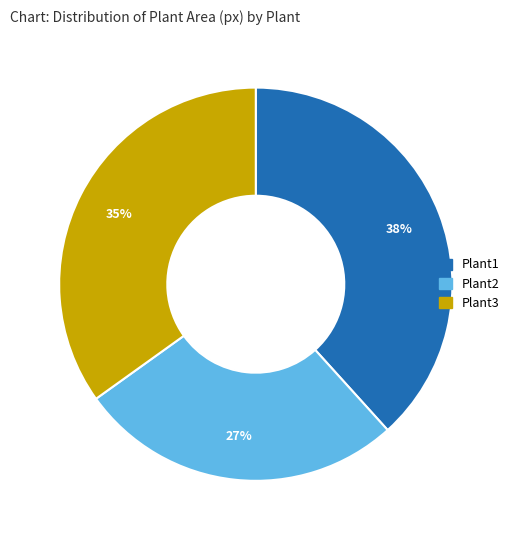

Is there any slice that represents more than half of the pie?

No